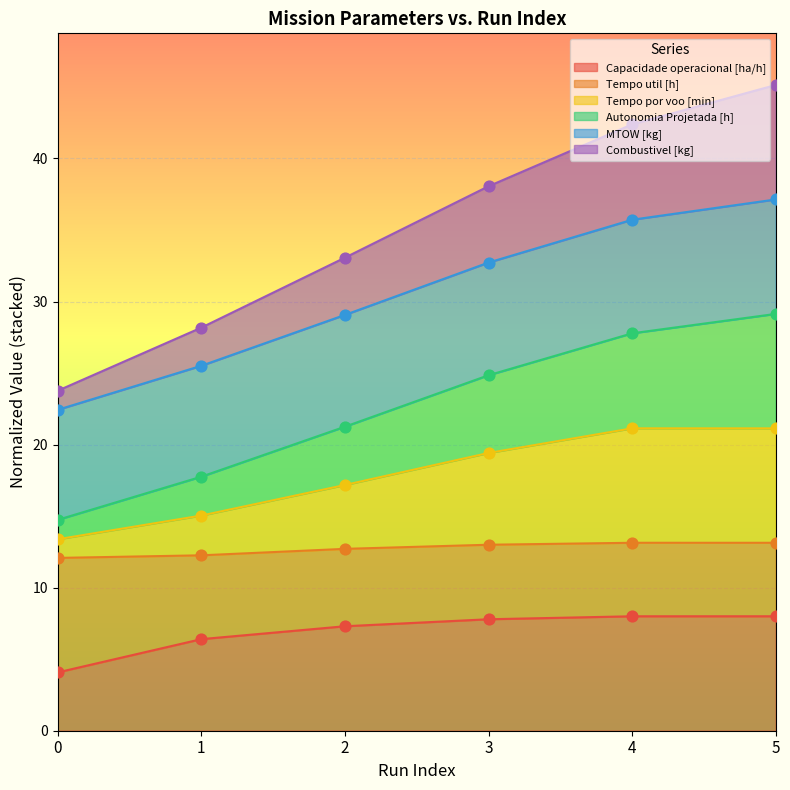

The value of Capacidade operacional [ha/h] at 2 is 7.3. True or false?

True